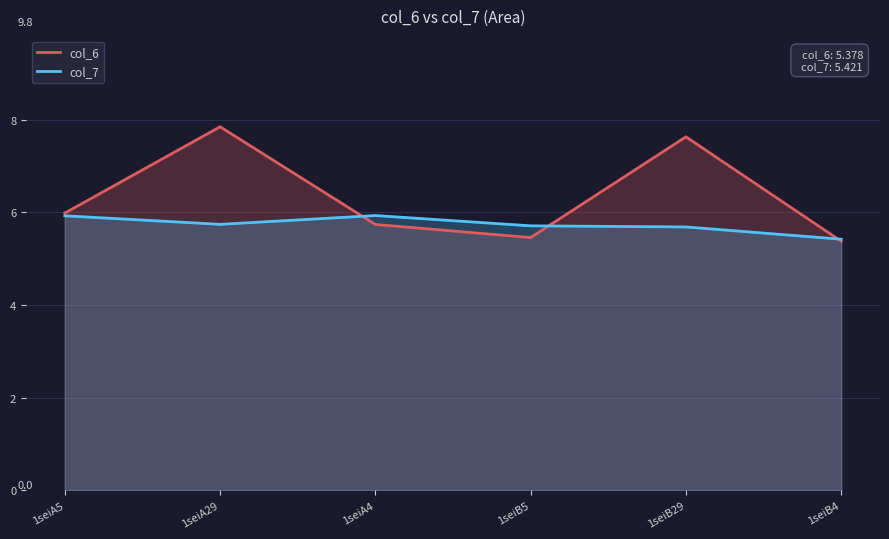

What is the difference between the maximum and minimum values in the col_6 series?

2.5